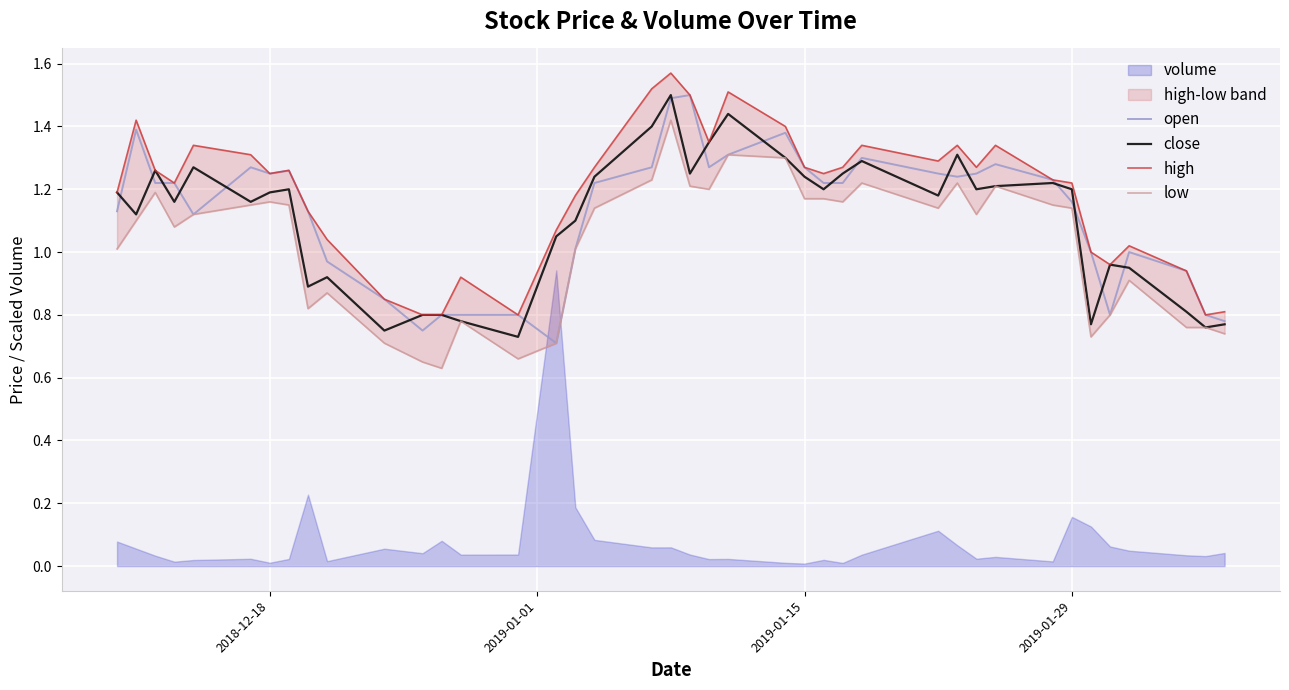

What is the highest value of the close series?

1.5